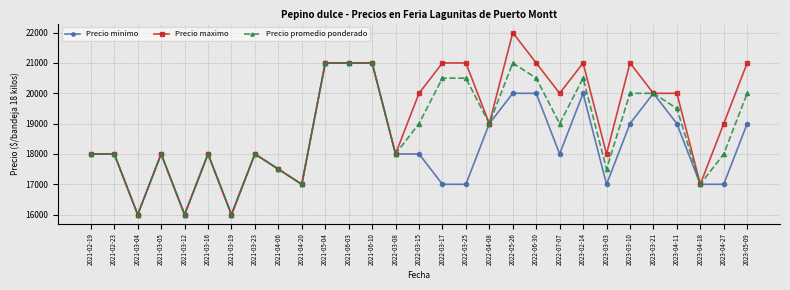

Which series has the widest spread of values?

Precio maximo